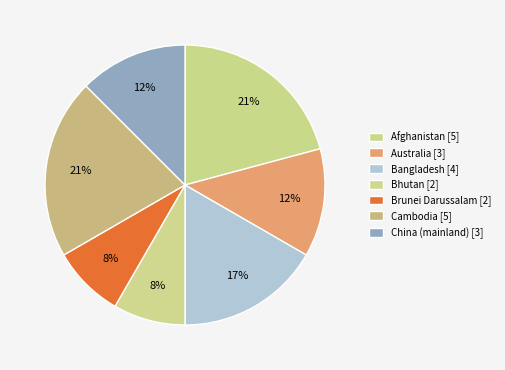

Which has a higher value, Cambodia or Australia?

Cambodia